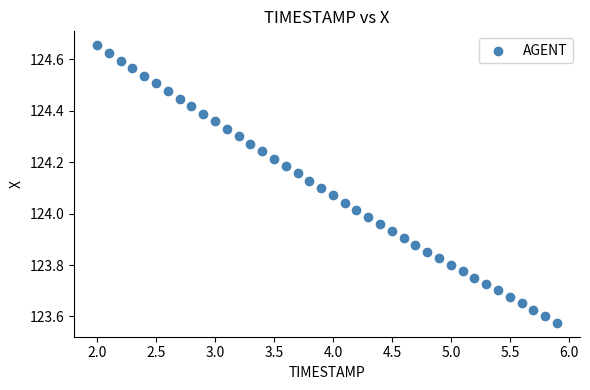

What is the range of X values (max minus min)?

3.9